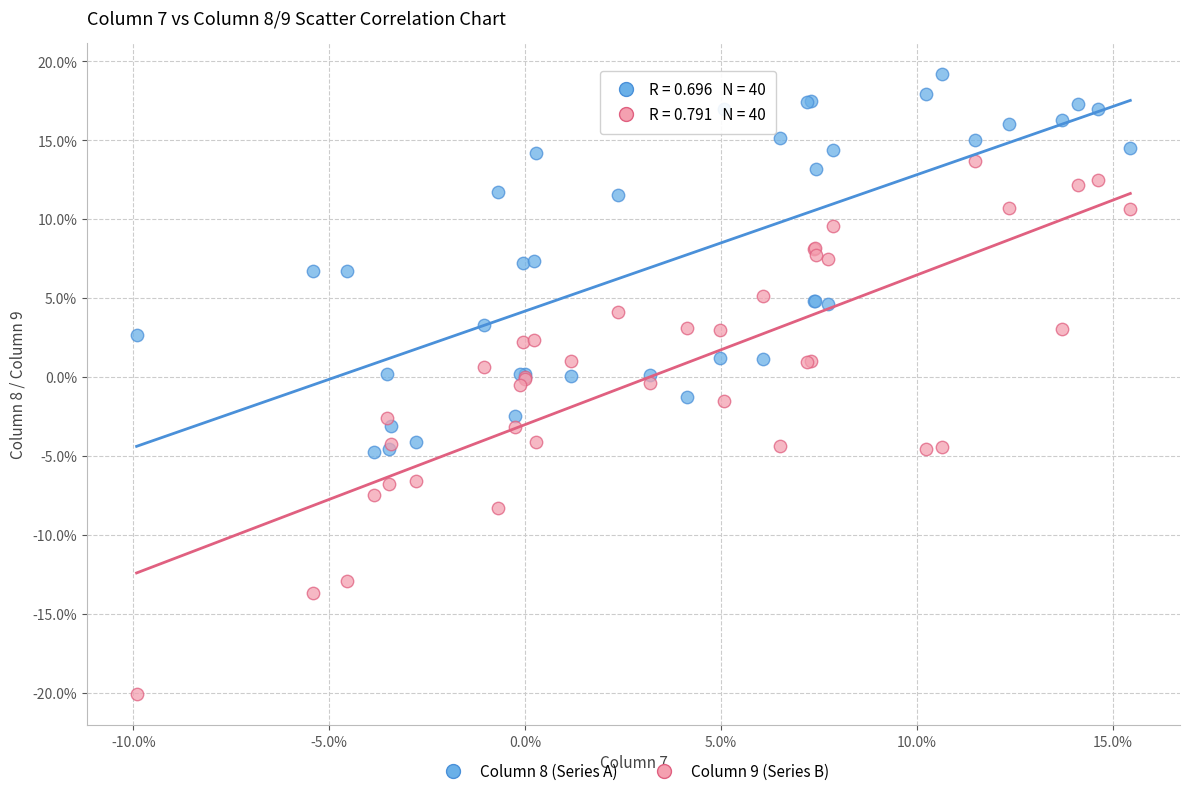

Which series has the widest spread of Y values?

Column 9 (Series B)